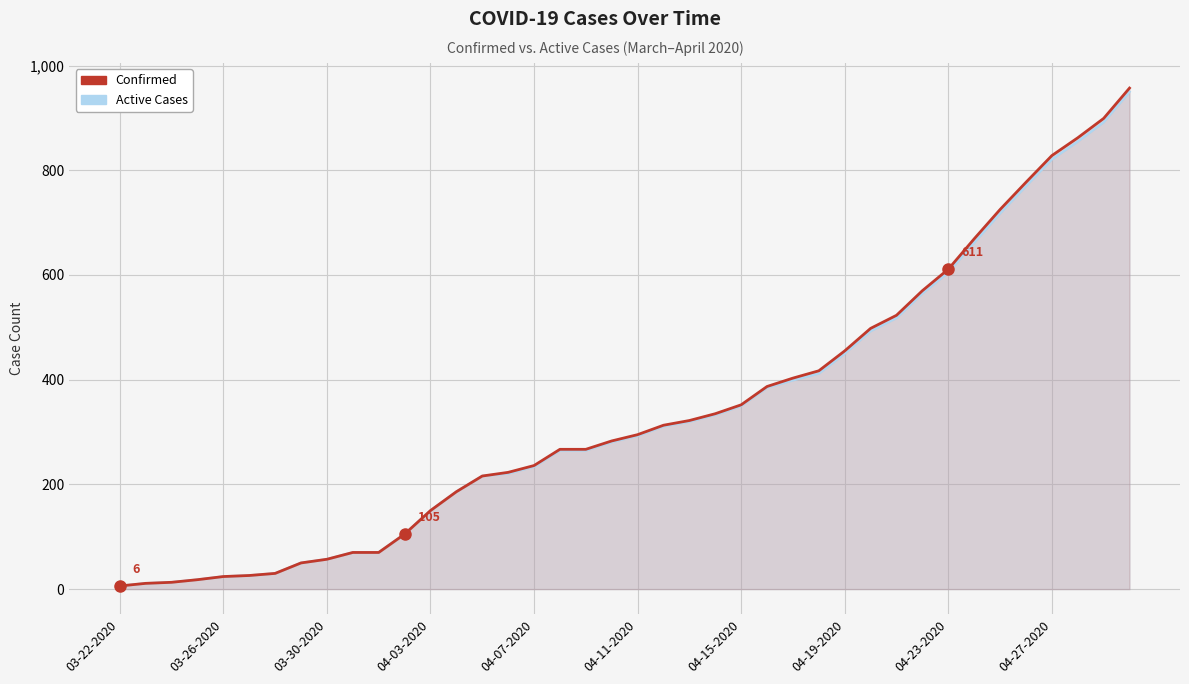

Which has a higher value, 37 or 04-15-2020?

37